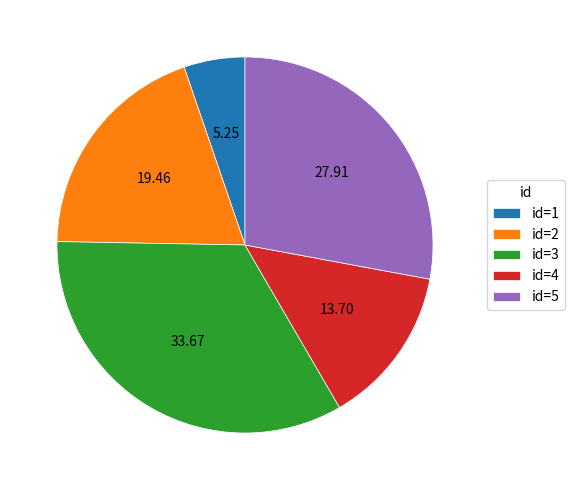

Combined, do id=2 and id=3 account for over 50%?

Yes